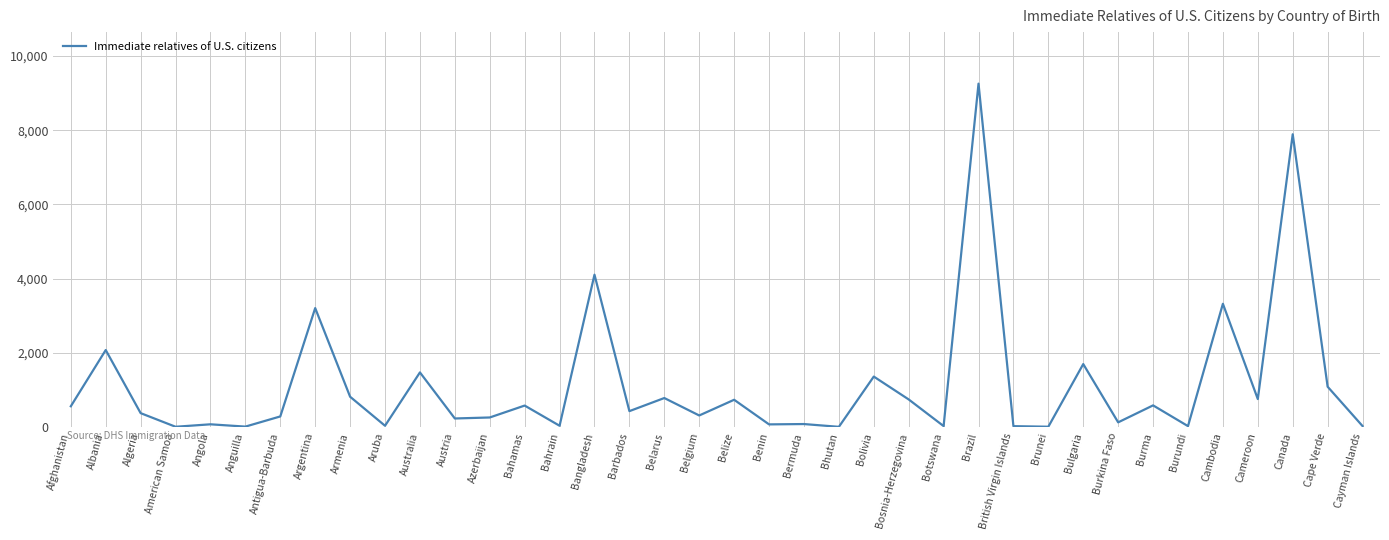

Which has a higher value, Cambodia or Bermuda?

Cambodia